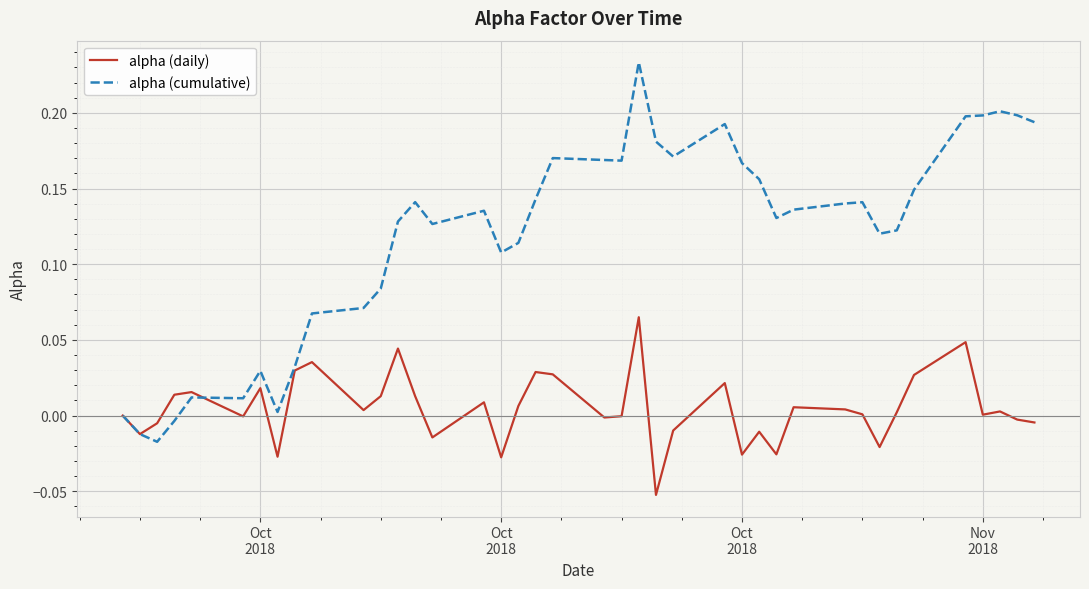

Which series has the largest total across all categories?

alpha (cumulative)